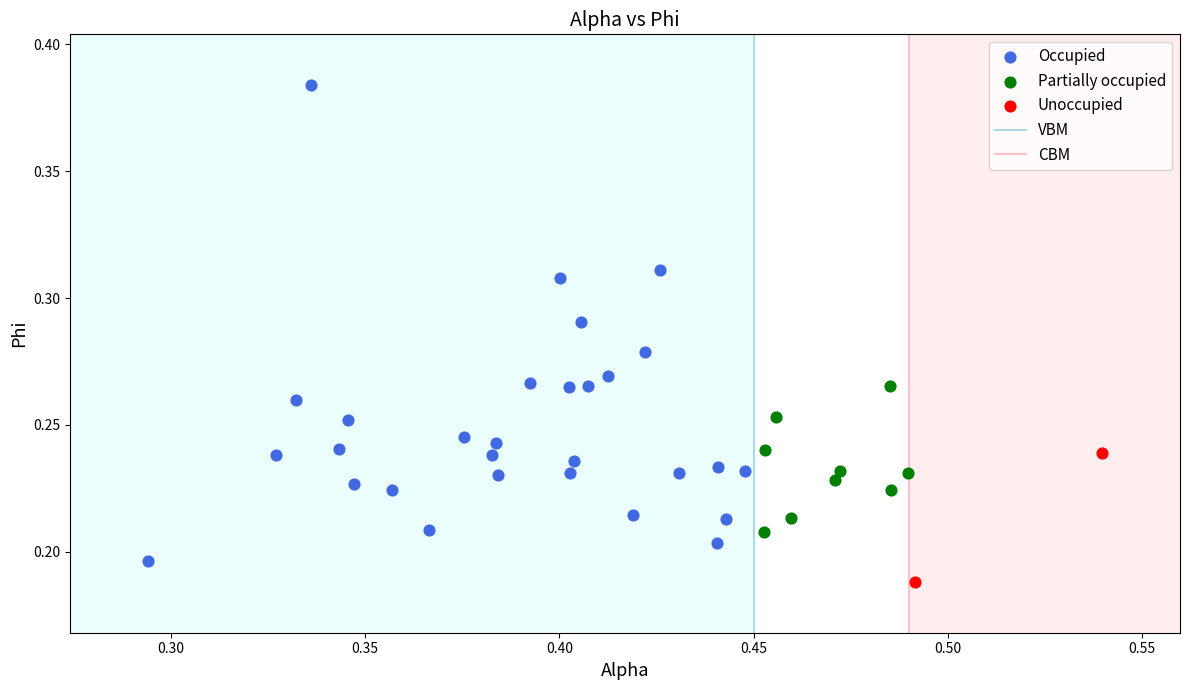

Which series contains the lowest Y value?

Unoccupied